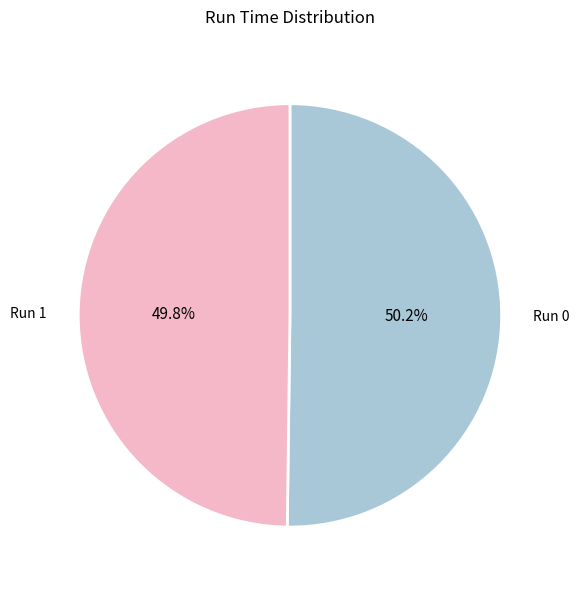

What percentage is NOT represented by Run 1?

50.2%